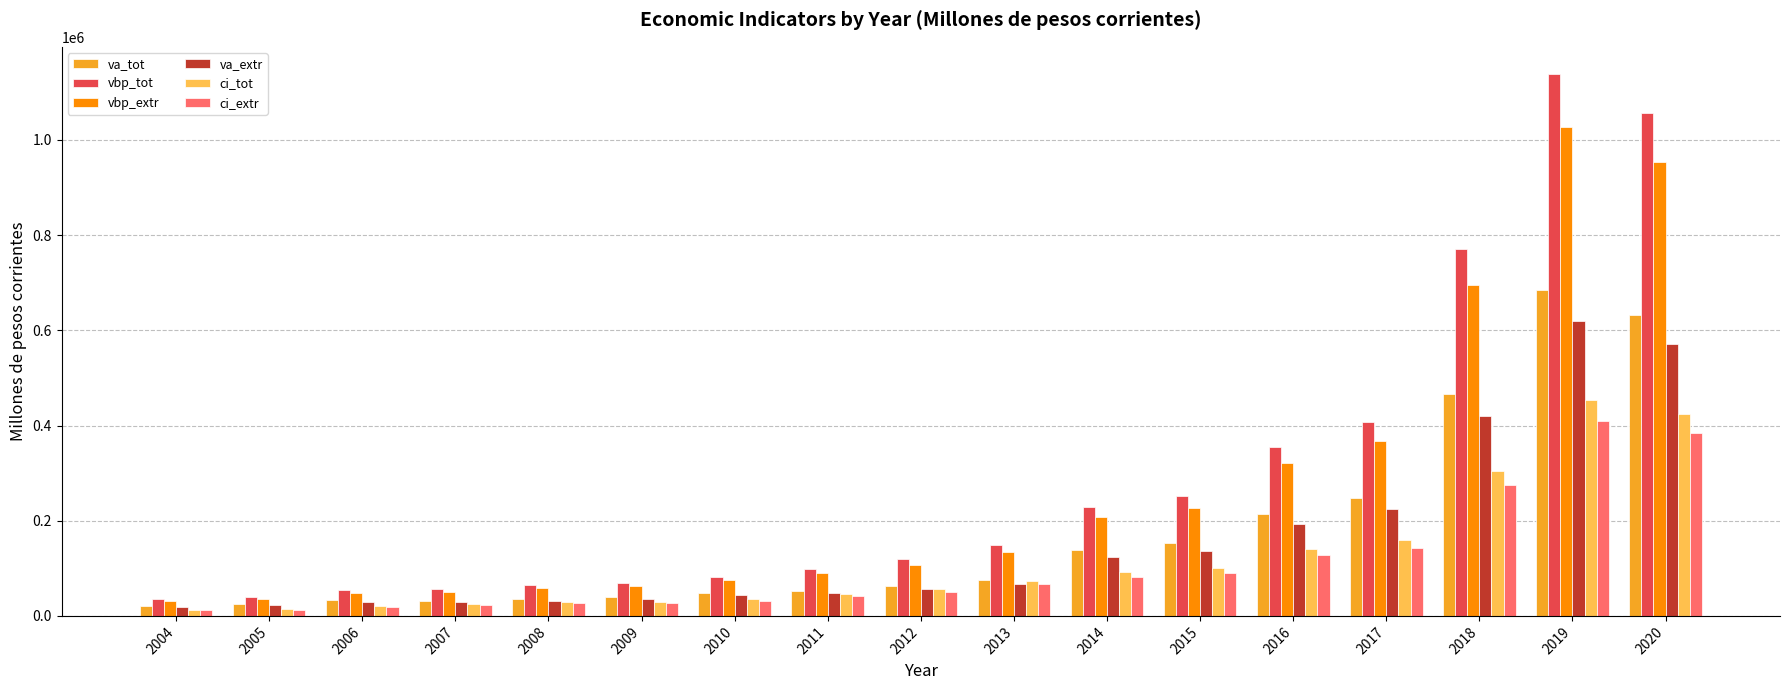

What is the sum of the va_tot values at 2011 and 2016?

266936.8